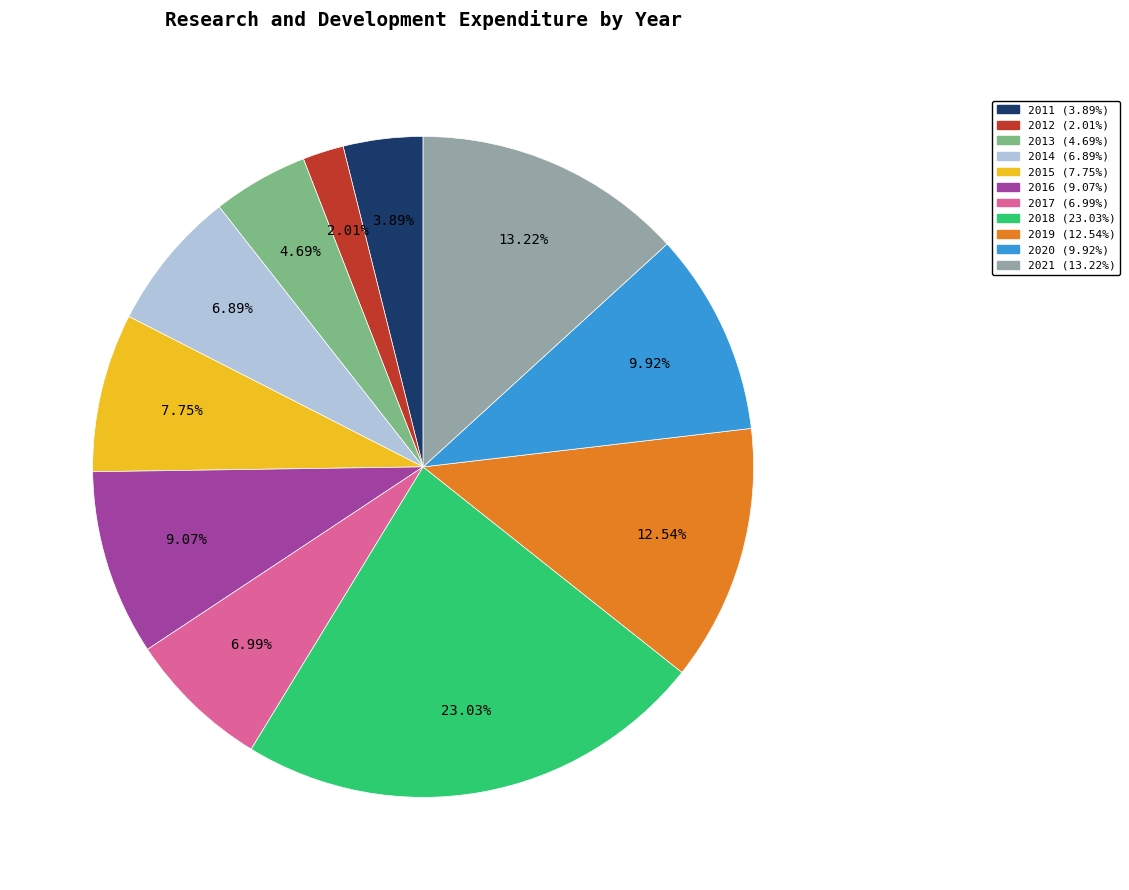

Which slice is the largest?

2018